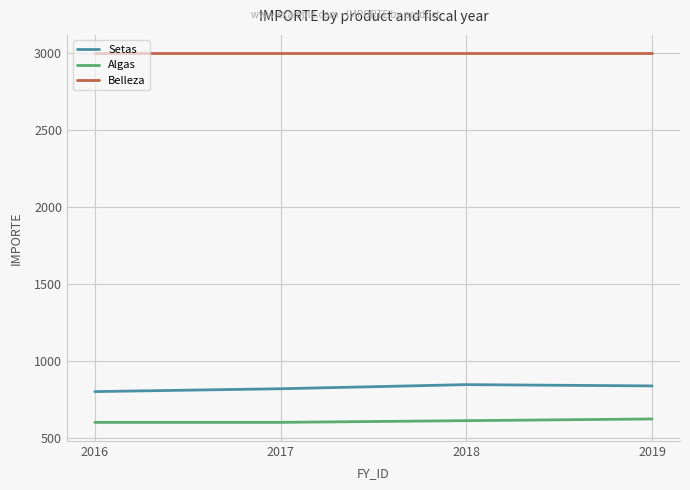

What is the spread (max minus min) of values at 2016?

2400.0